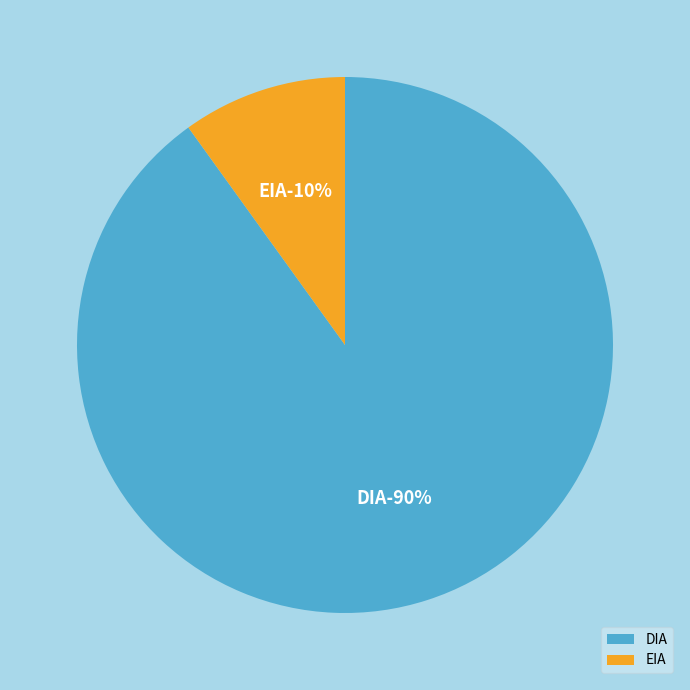

What is the ratio of the value at EIA to the value at DIA?

0.1